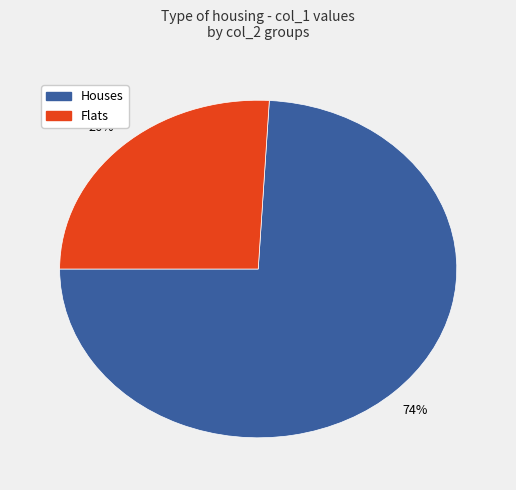

To the nearest percent, what is the average slice percentage?

50%